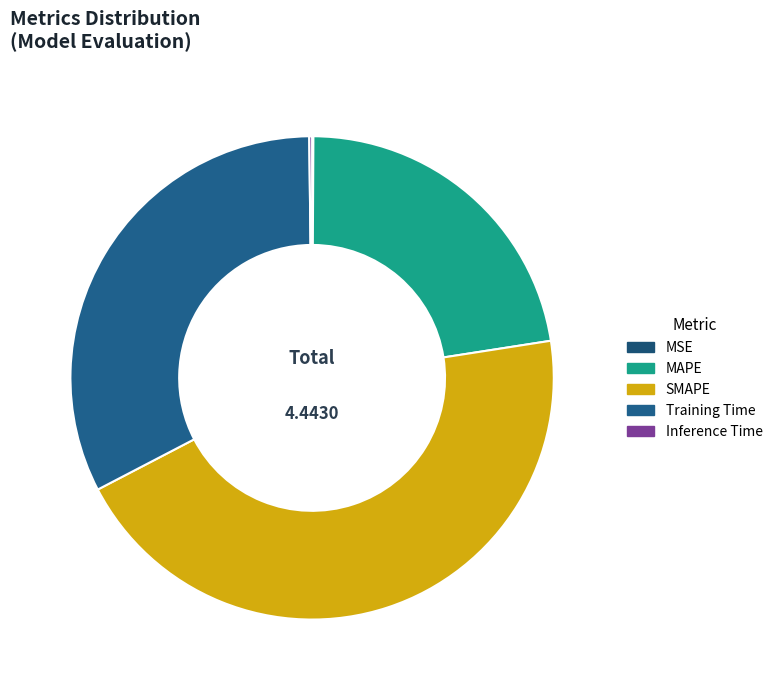

What is the total percentage of MAPE and Training Time?

54.9%